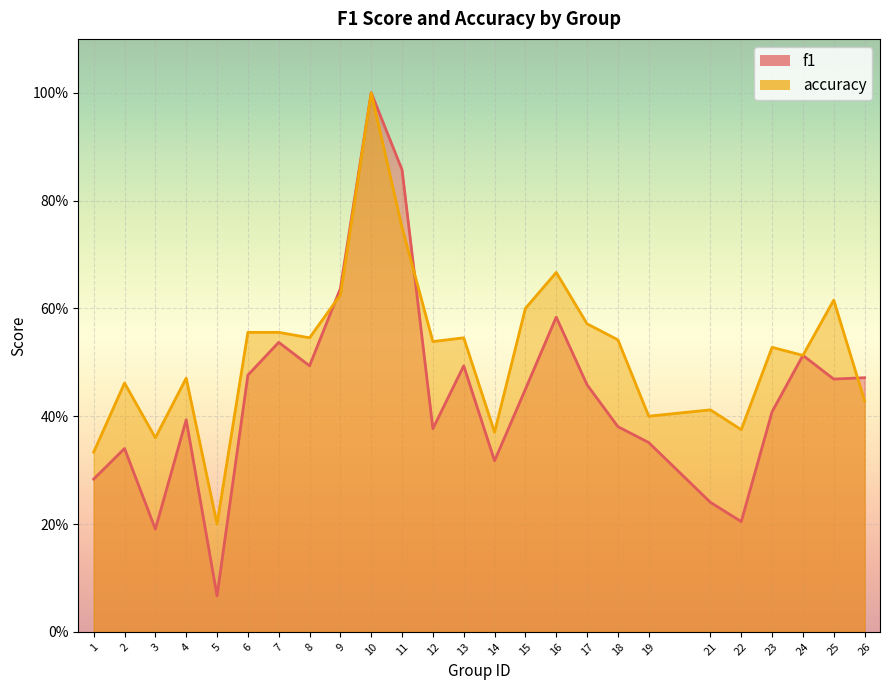

Count the accuracy values in the range 0 to 1.

25